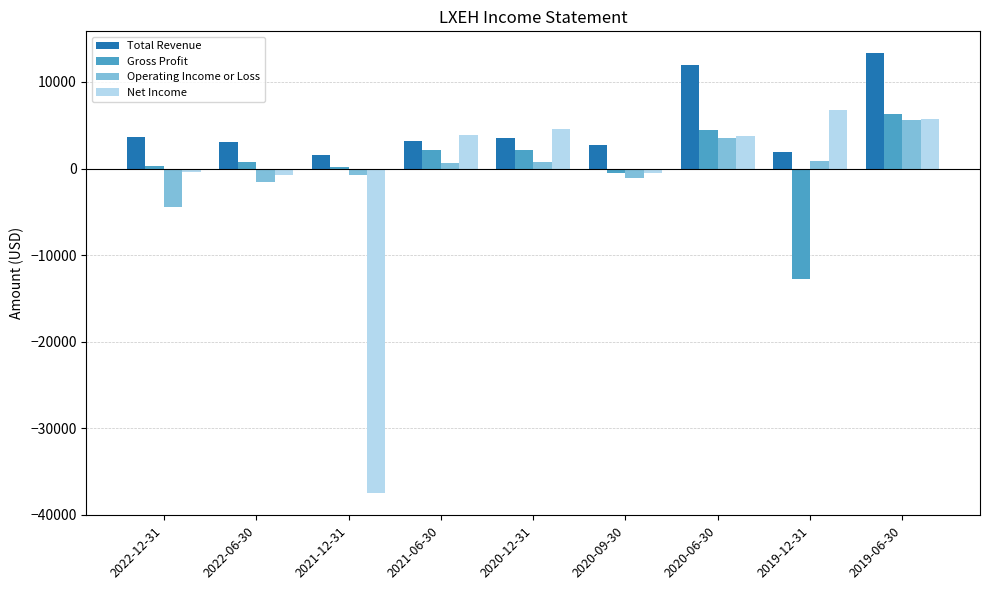

What is the label of the 4th bar from the right?

2020-09-30